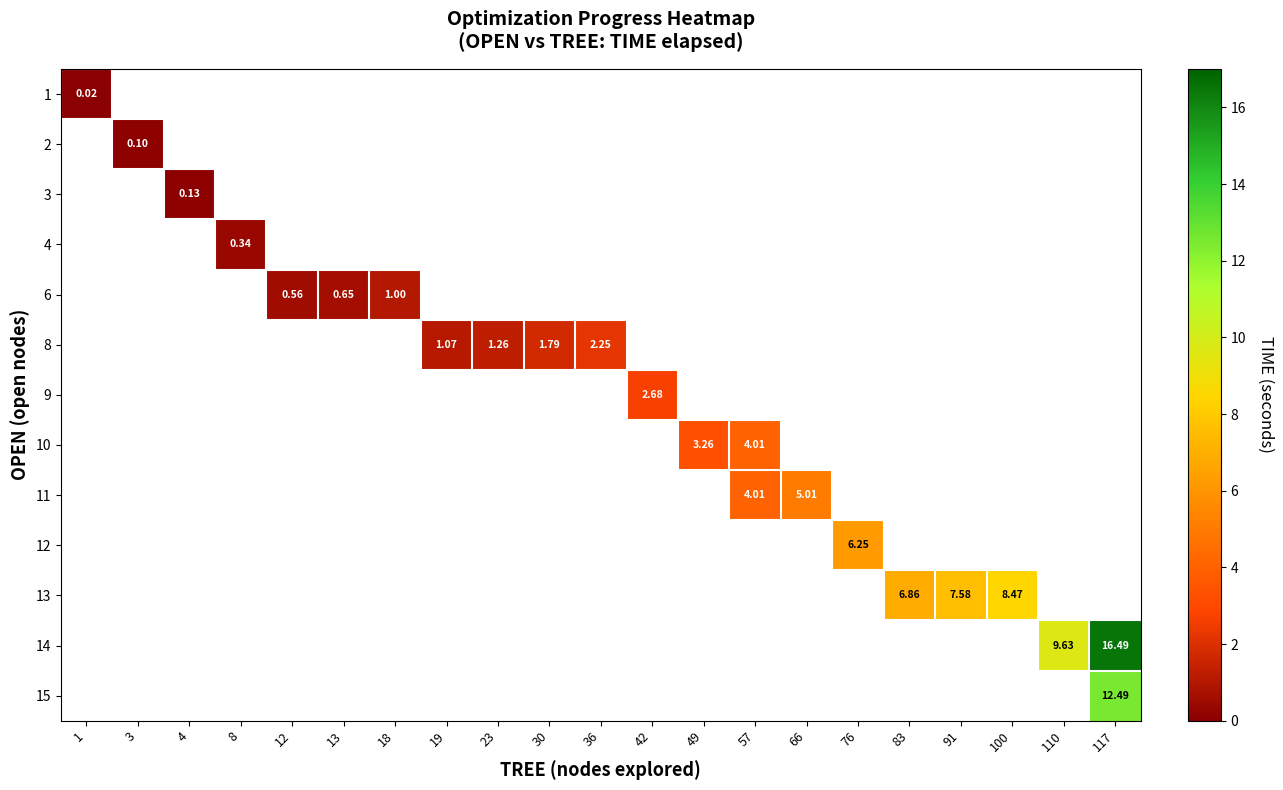

List the labels in order of 2 value, smallest first.

1, 3, 4, 8, 12, 13, 18, 19, 23, 30, 36, 42, 49, 57, 66, 76, 83, 91, 100, 110, 117